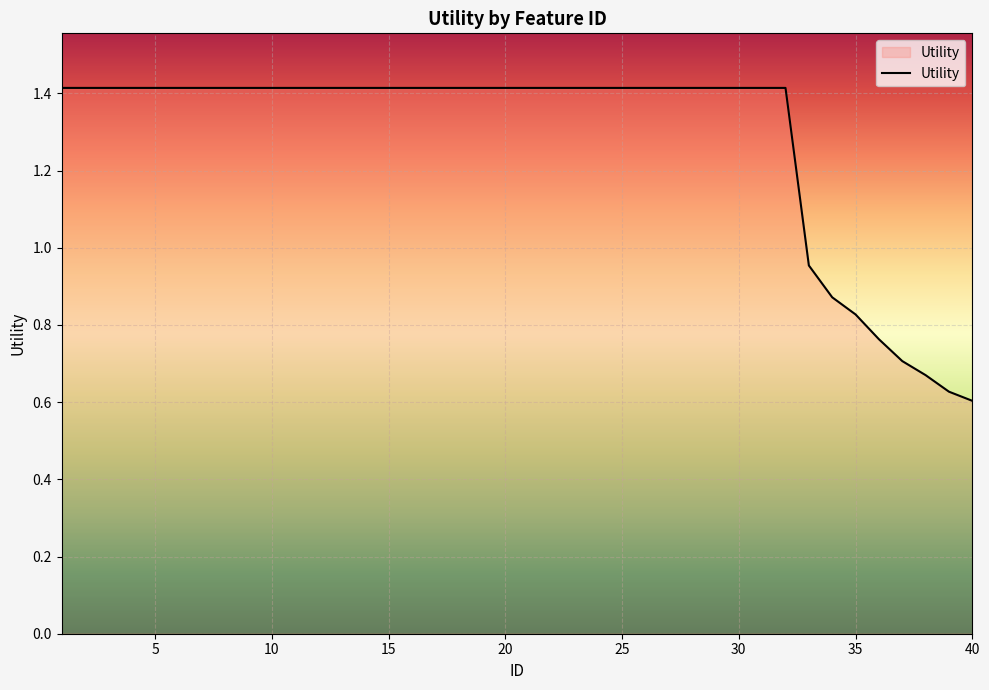

What is the greatest value displayed?

1.4